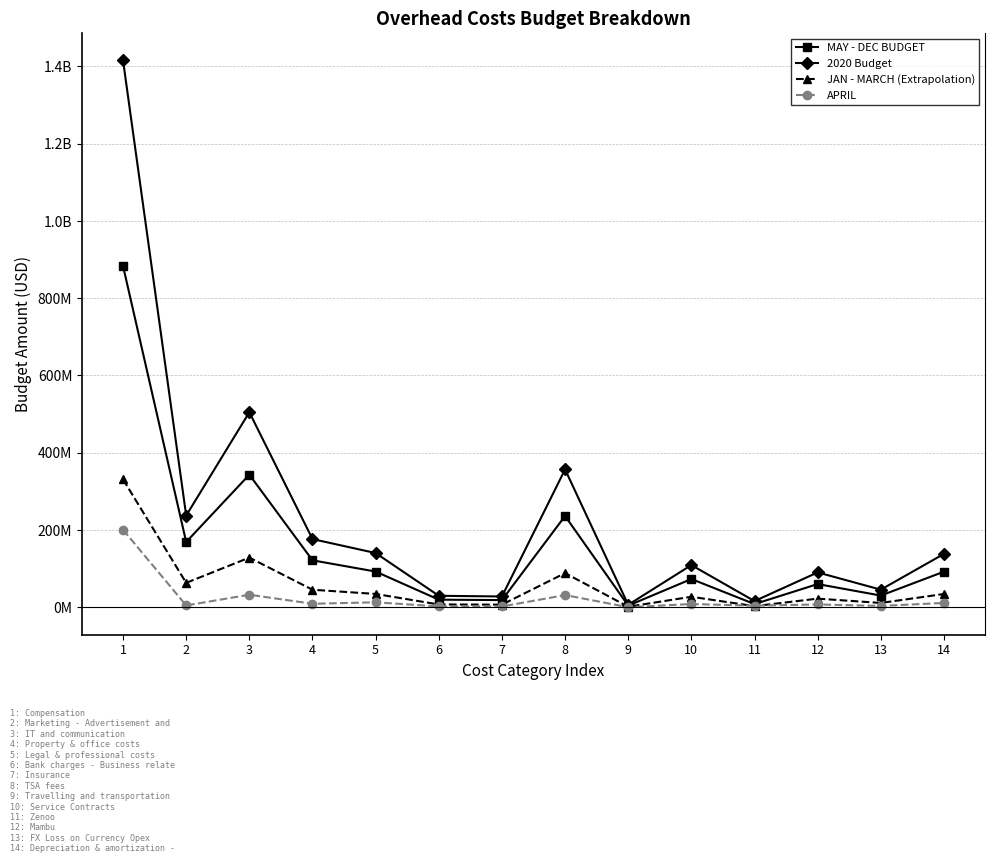

What is the value of the 2020 Budget point at the 4th from the left?

176716478.7